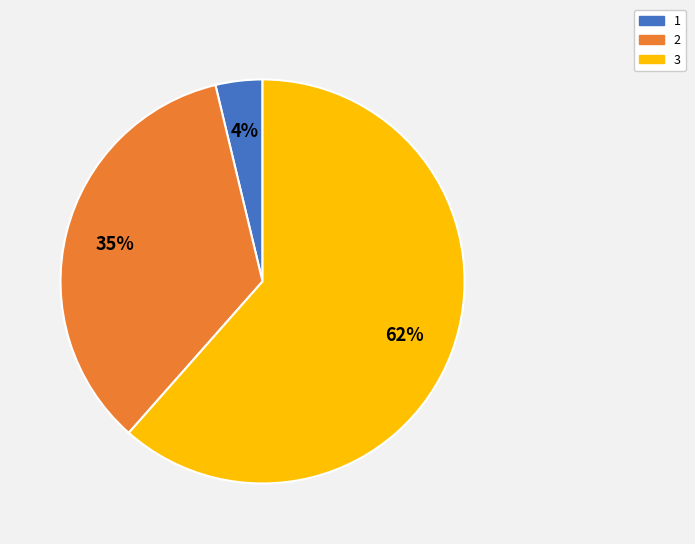

Rank the categories by value from lowest to highest.

1, 2, 3